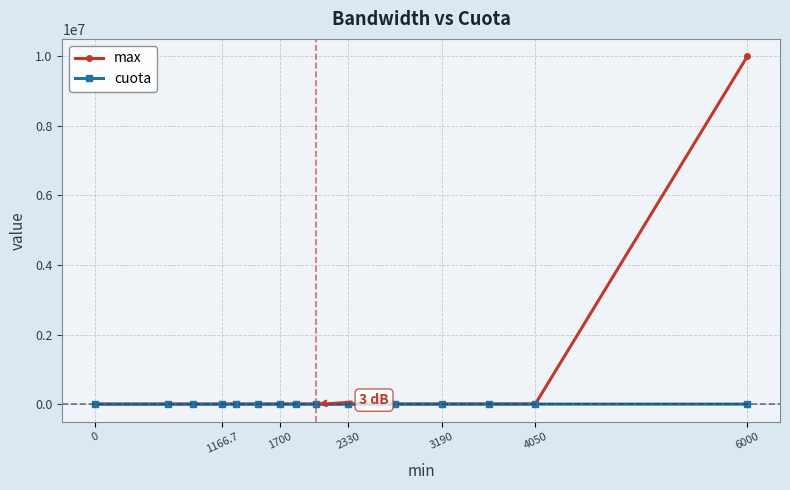

What are all the series names shown in the legend?

max, cuota